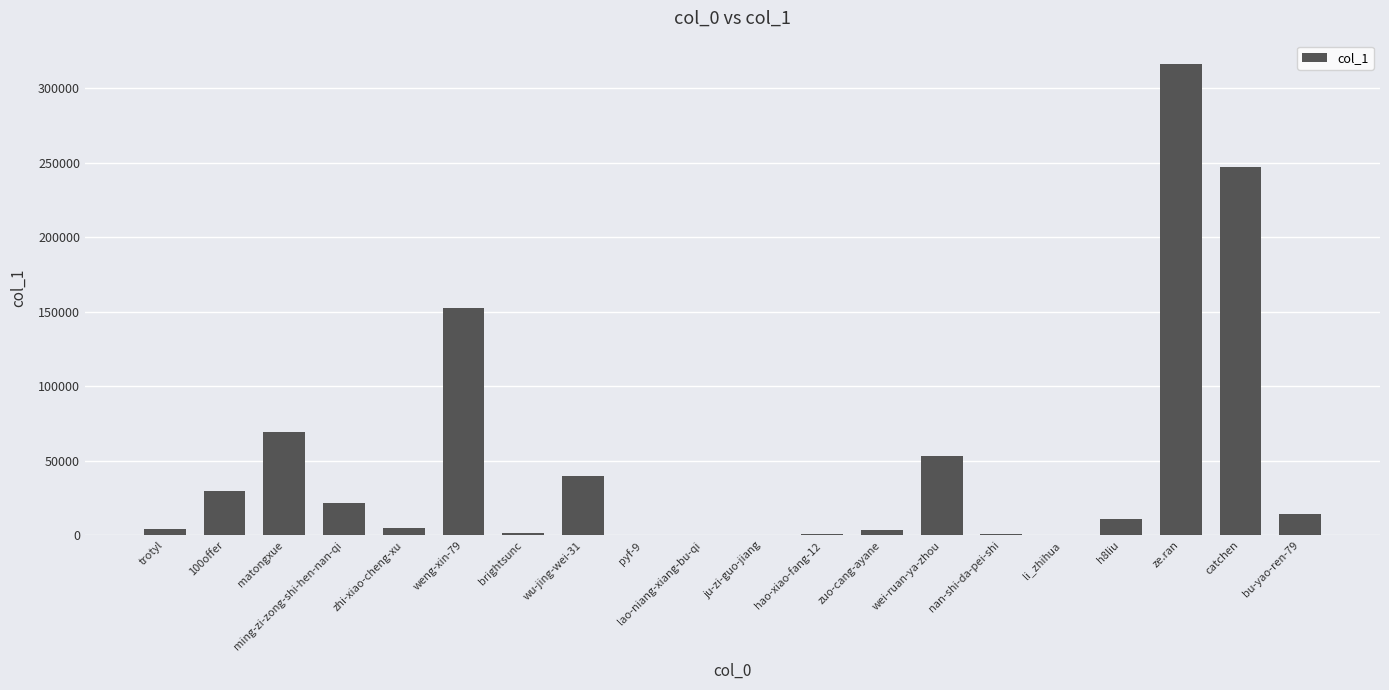

True or false: the data shows 69468 at matongxue.

True